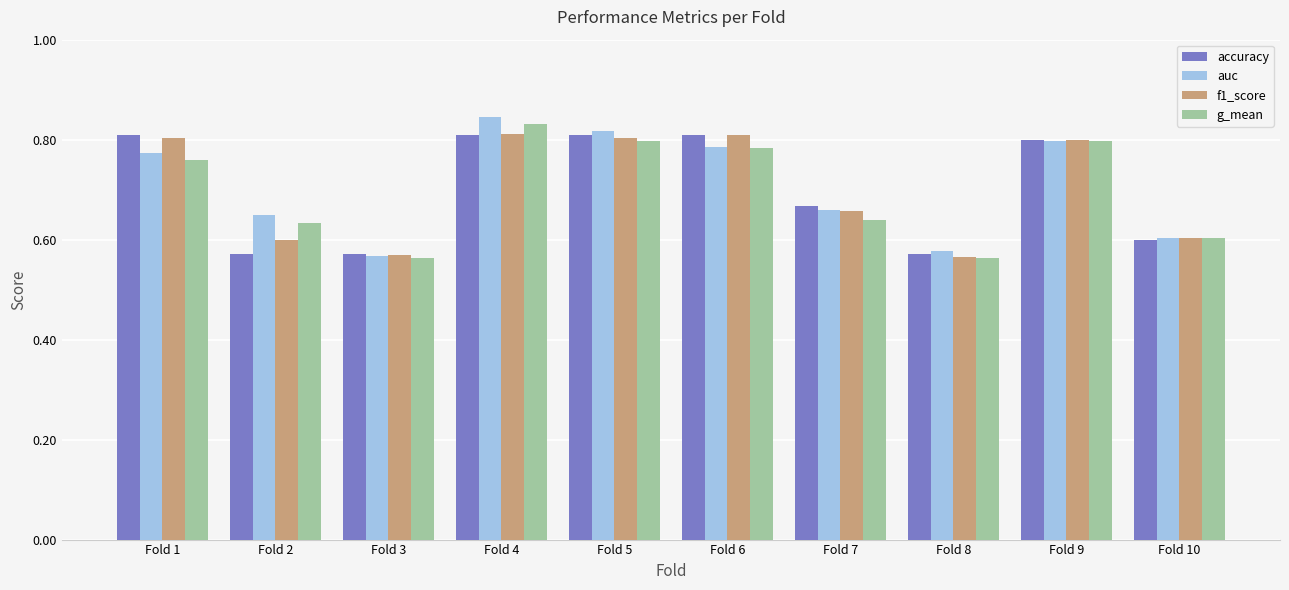

Are the bars horizontal?

No